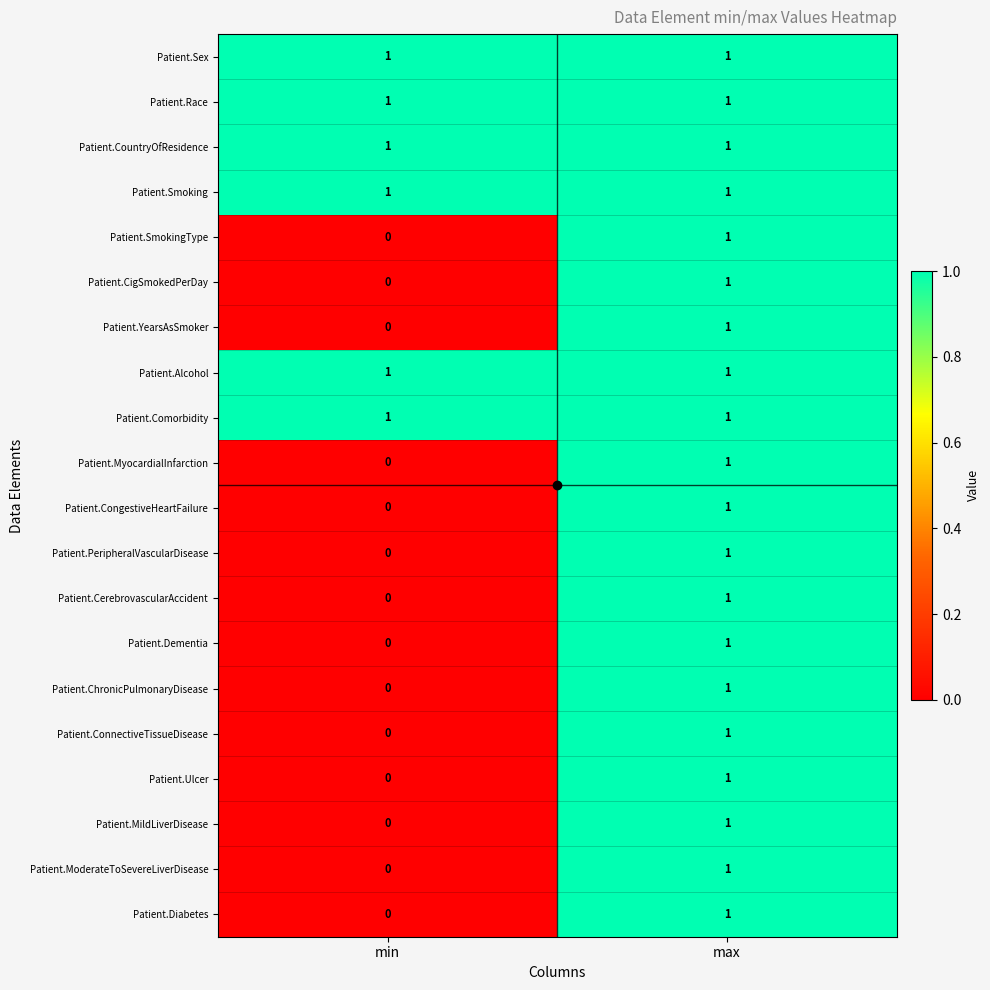

How many data points in Patient.YearsAsSmoker are less than 1?

1